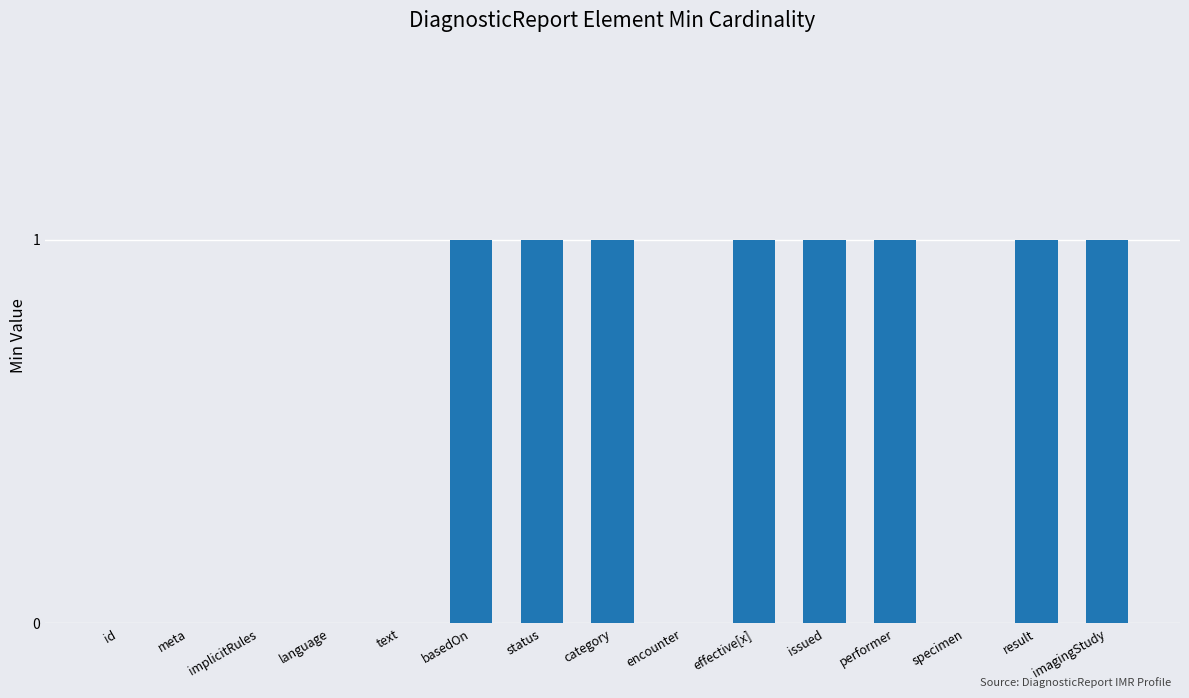

Reading right to left, transcribe all the data shown in this chart.

imagingStudy=1	result=1	specimen=0	performer=1	issued=1	effective[x]=1	encounter=0	category=1	status=1	basedOn=1	text=0	language=0	implicitRules=0	meta=0	id=0